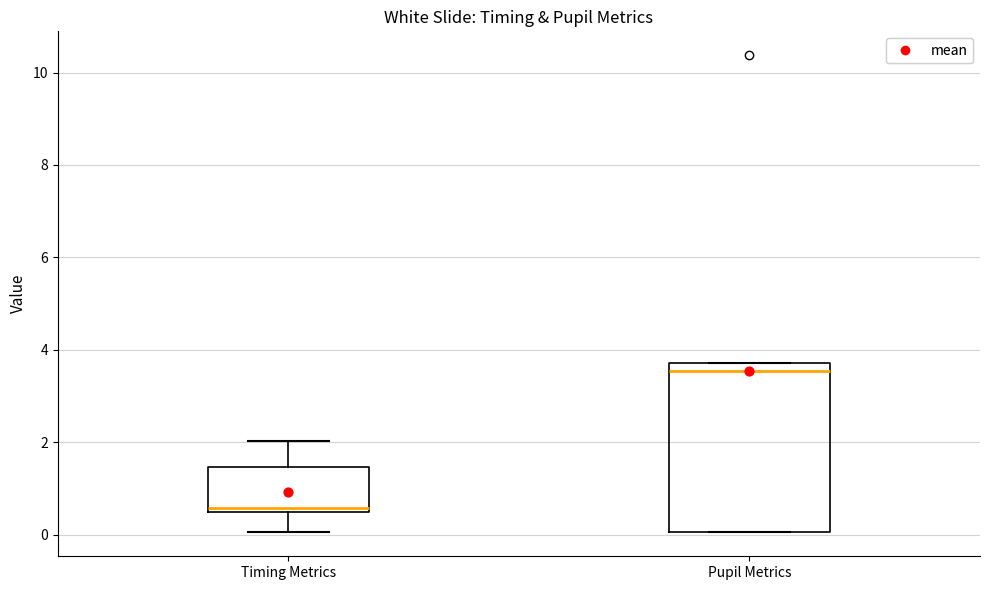

Reading left to right, read every box against the y-axis: the position of its median line, the range the box covers, and the ends of its whiskers. The values are not printed on the chart, so give them approximately, as read against the axis.

Timing Metrics: median 0.6, box 0.4 to 1.4, whiskers 0.0 to 2.0
Pupil Metrics: median 3.6, box 0.0 to 3.8, whiskers 0.0 to 3.8